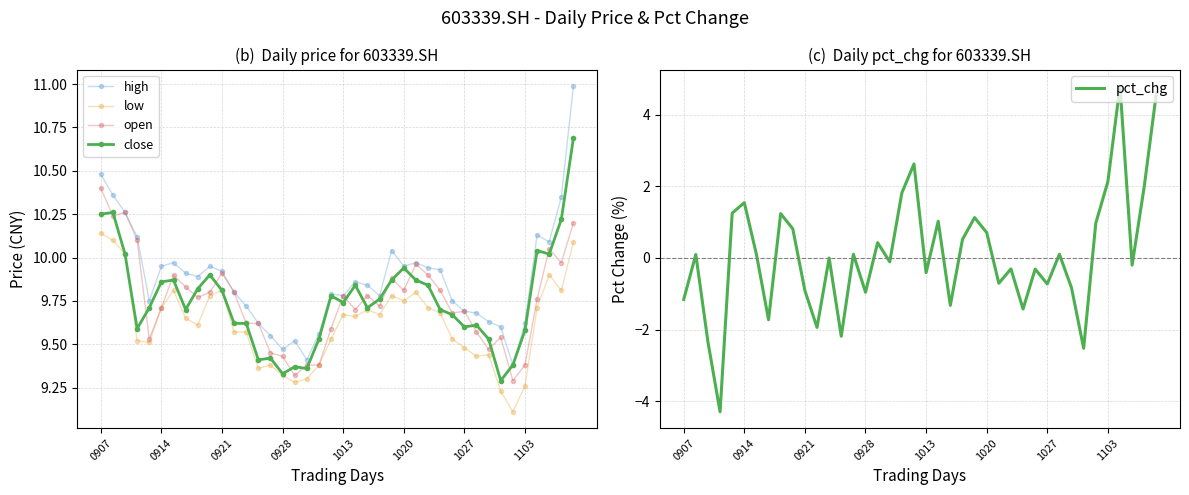

What is the minimum value for low?

9.1